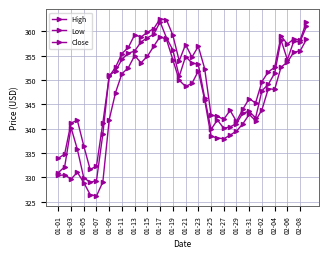

Does the chart have visible grid lines?

Yes